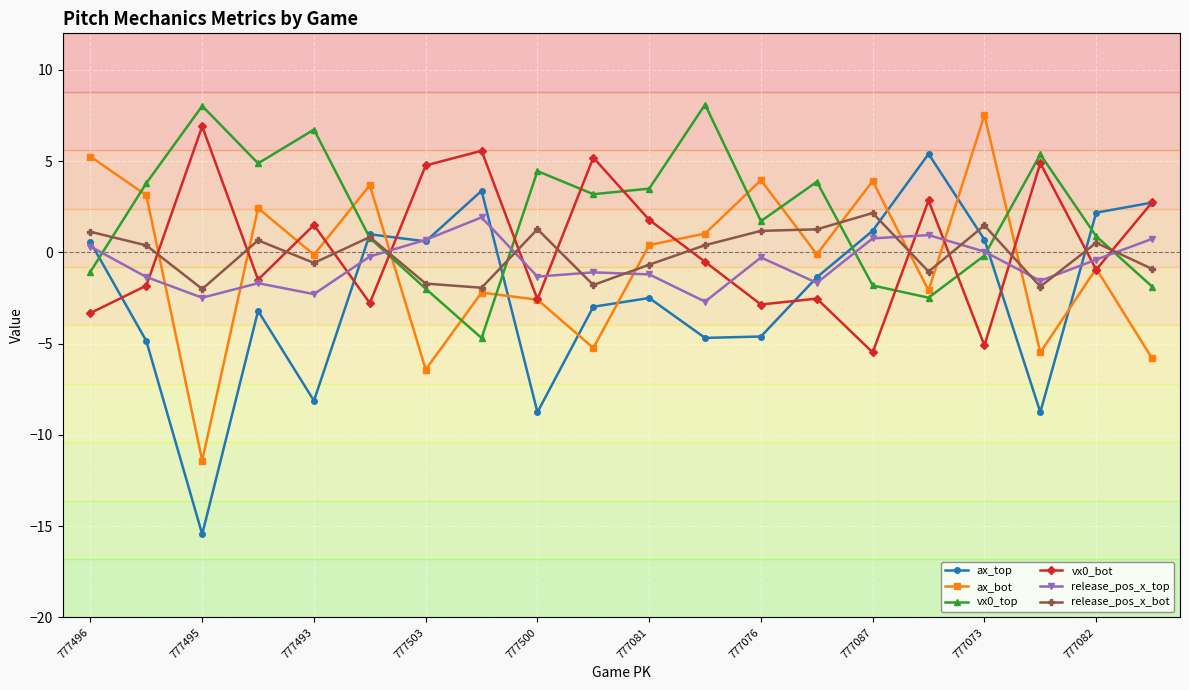

In release_pos_x_bot, how many points are lower than both neighbors (excluding endpoints)?

6